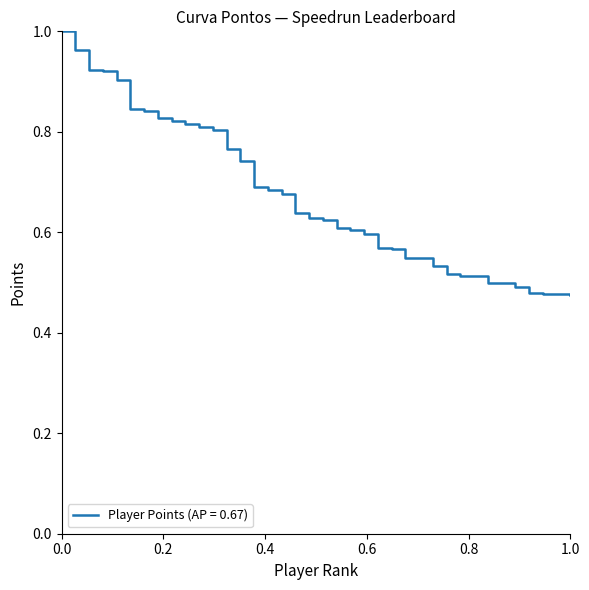

Which label corresponds to the largest value in the chart?

0.0